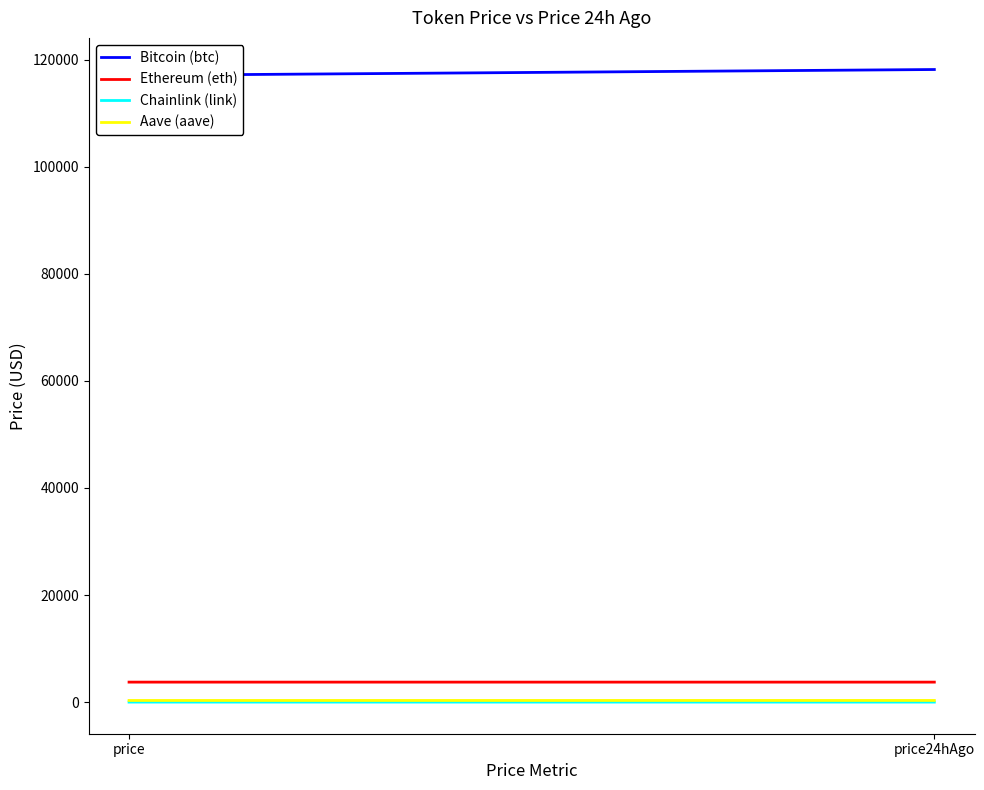

At which category is the sum across all series the highest?

price24hAgo